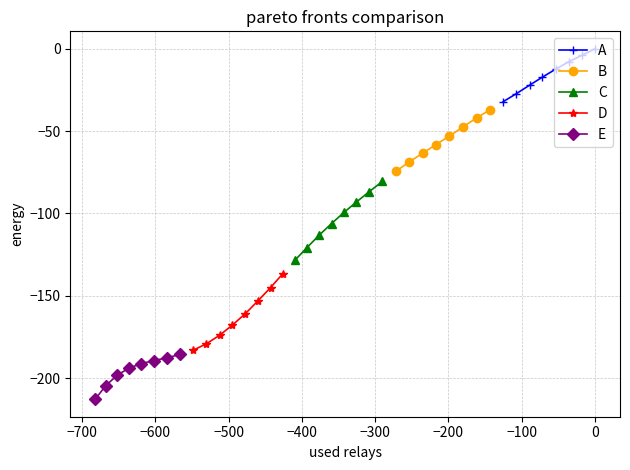

Count the number of data series in this chart.

5